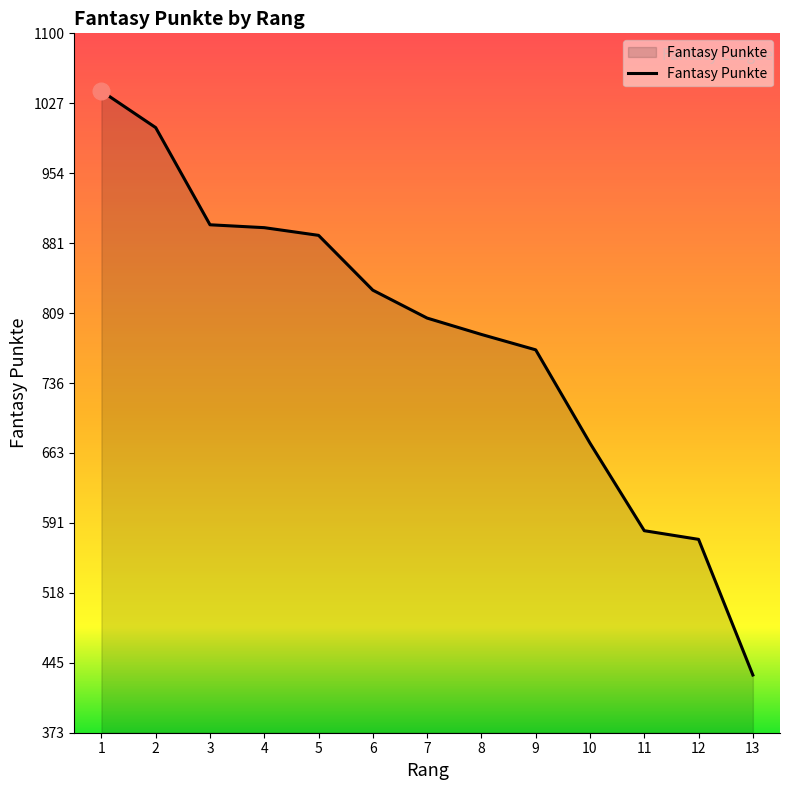

What is the difference between the maximum and minimum values?

607